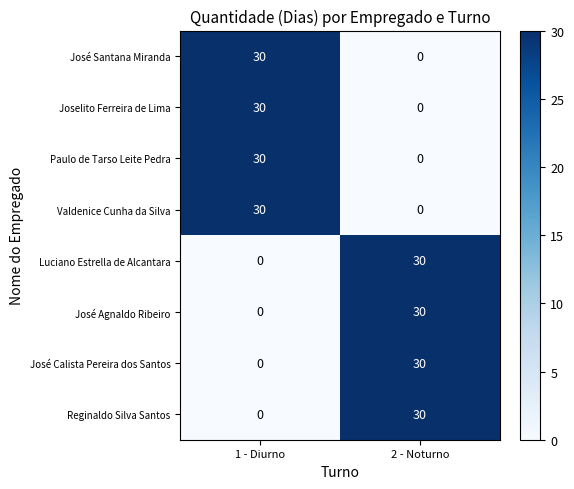

Is it true that Paulo de Tarso Leite Pedra equals 17 at 2 - Noturno?

False